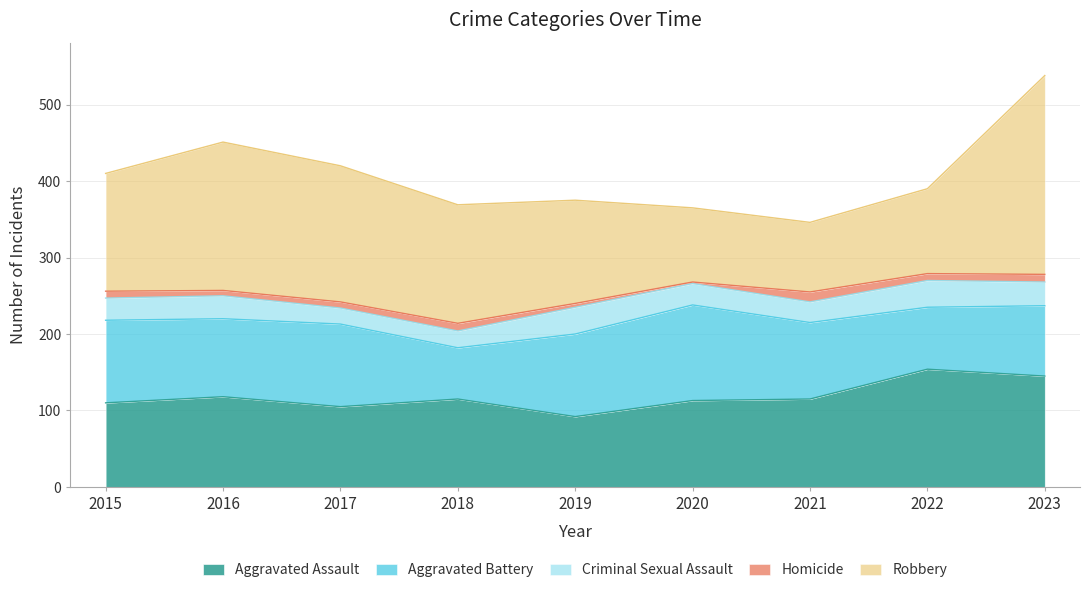

What value does the Homicide series have at 2019, to the nearest 5?

5